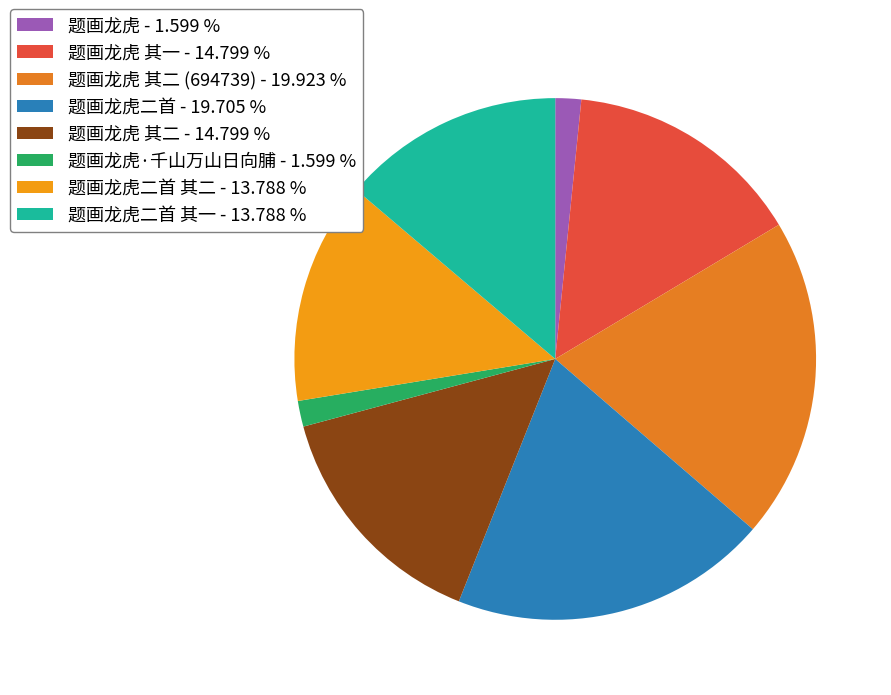

Rank the categories by value from highest to lowest.

题画龙虎 其二 (694739), 题画龙虎二首, 题画龙虎 其二, 题画龙虎 其一, 题画龙虎二首 其二, 题画龙虎二首 其一, 题画龙虎·千山万山日向脯, 题画龙虎